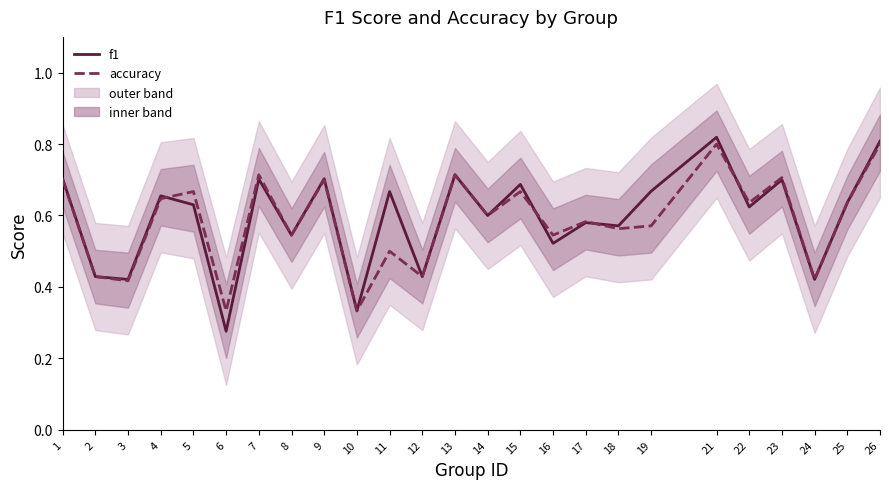

Rank the categories by f1 value from lowest to highest.

6, 10, 3, 24, 2, 12, 16, 8, 18, 17, 14, 22, 5, 25, 4, 11, 19, 15, 23, 7, 1, 9, 13, 26, 21